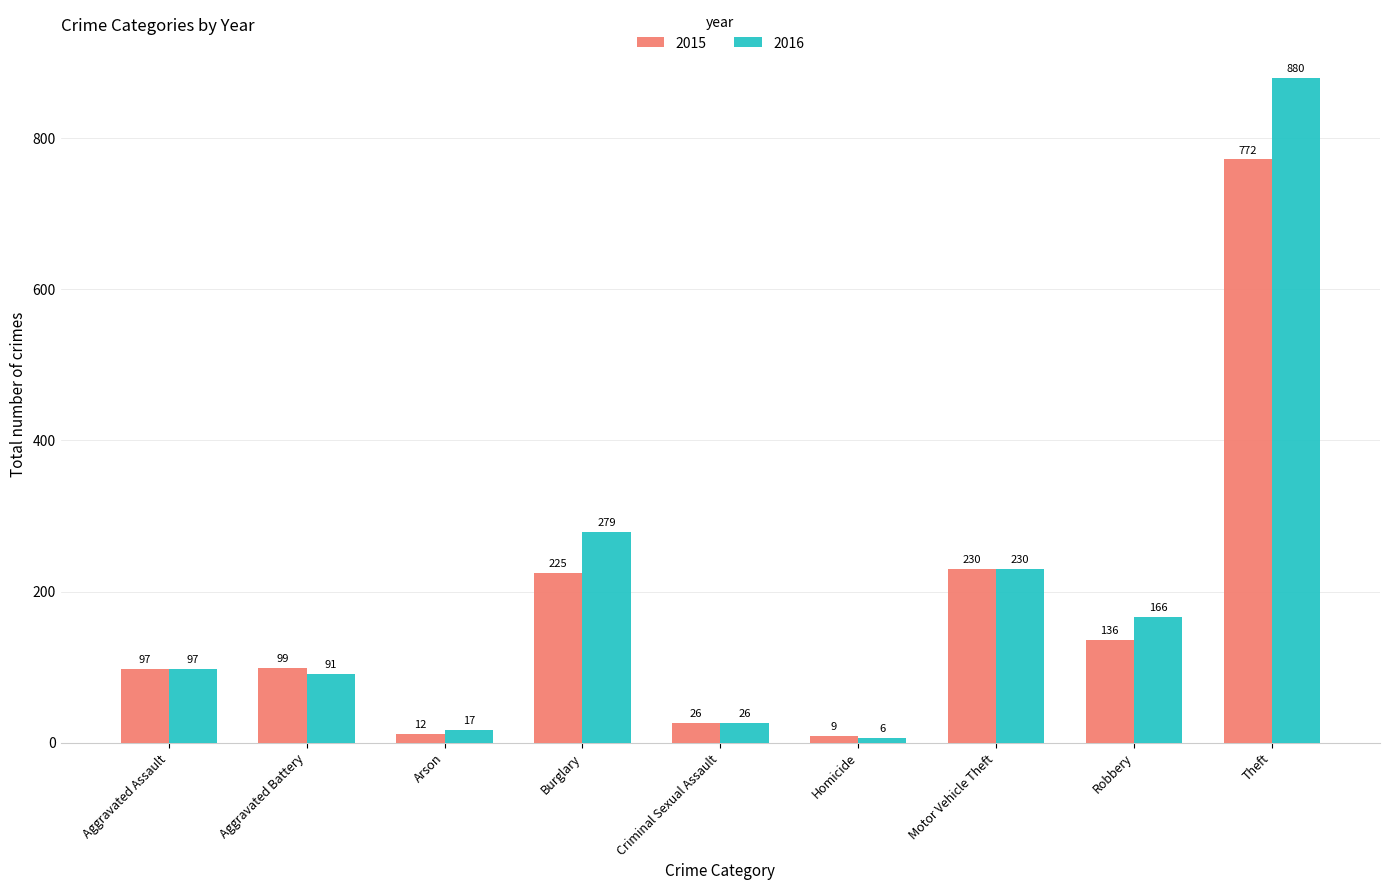

Reading right to left, extract all data points from this chart.

2015: Theft=772	Robbery=136	Motor Vehicle Theft=230	Homicide=9	Criminal Sexual Assault=26	Burglary=225	Arson=12	Aggravated Battery=99	Aggravated Assault=97
2016: Theft=880	Robbery=166	Motor Vehicle Theft=230	Homicide=6	Criminal Sexual Assault=26	Burglary=279	Arson=17	Aggravated Battery=91	Aggravated Assault=97